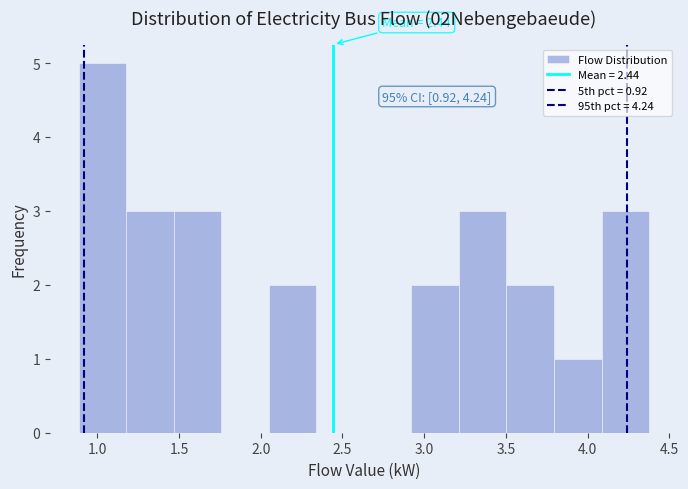

Over which range of the x-axis is the bar tallest?

0.90 to 1.20